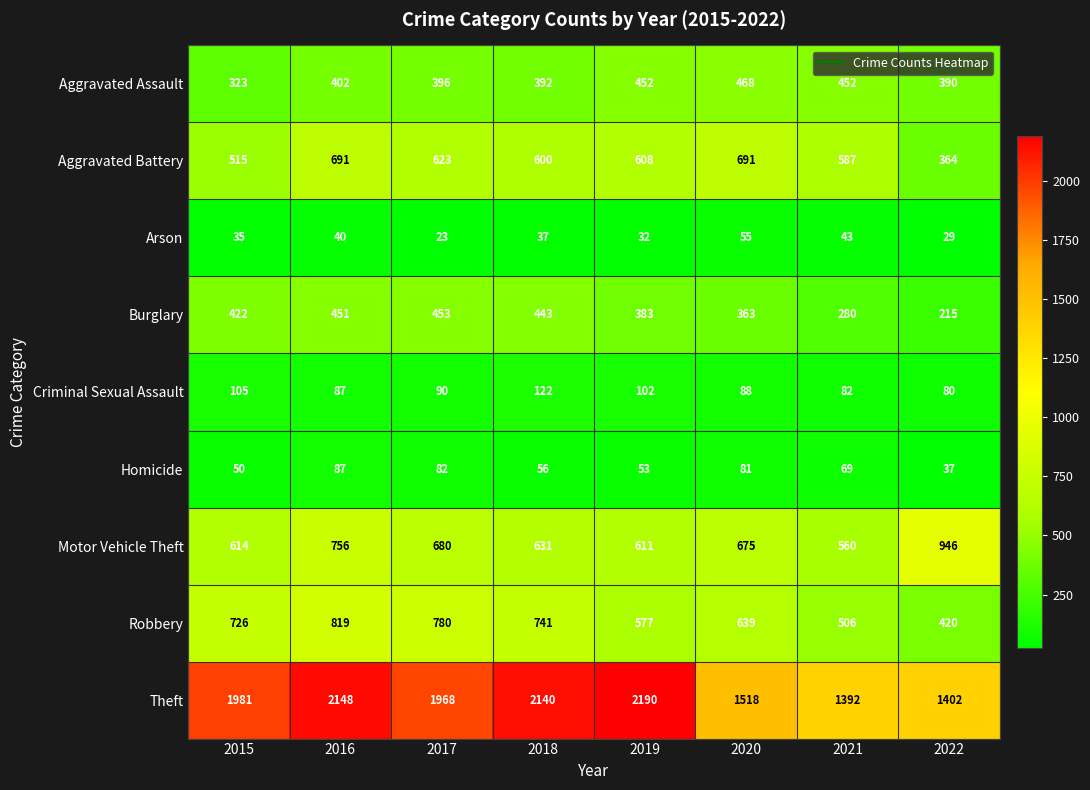

The Motor Vehicle Theft series shows 631 at 2018. True or false?

True